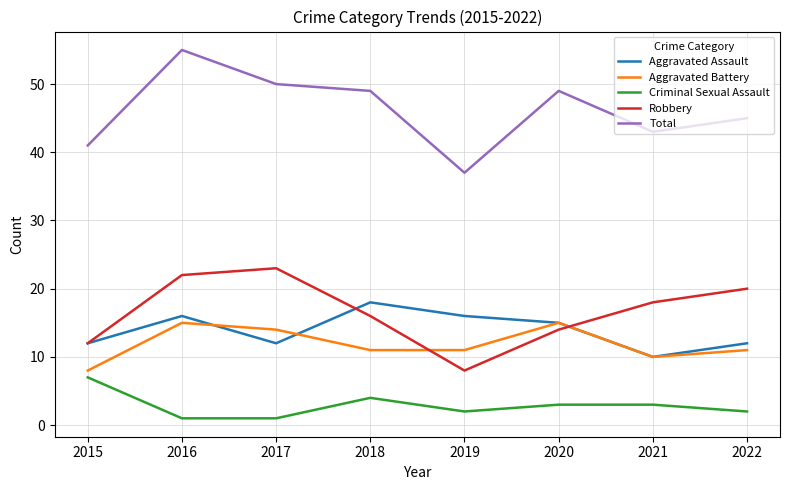

Reading left to right, extract all data points from this chart.

Aggravated Assault: 2015=12	2016=16	2017=12	2018=18	2019=16	2020=15	2021=10	2022=12
Aggravated Battery: 2015=8	2016=15	2017=14	2018=11	2019=11	2020=15	2021=10	2022=11
Criminal Sexual Assault: 2015=7	2016=1	2017=1	2018=4	2019=2	2020=3	2021=3	2022=2
Robbery: 2015=12	2016=22	2017=23	2018=16	2019=8	2020=14	2021=18	2022=20
Total: 2015=41	2016=55	2017=50	2018=49	2019=37	2020=49	2021=43	2022=45